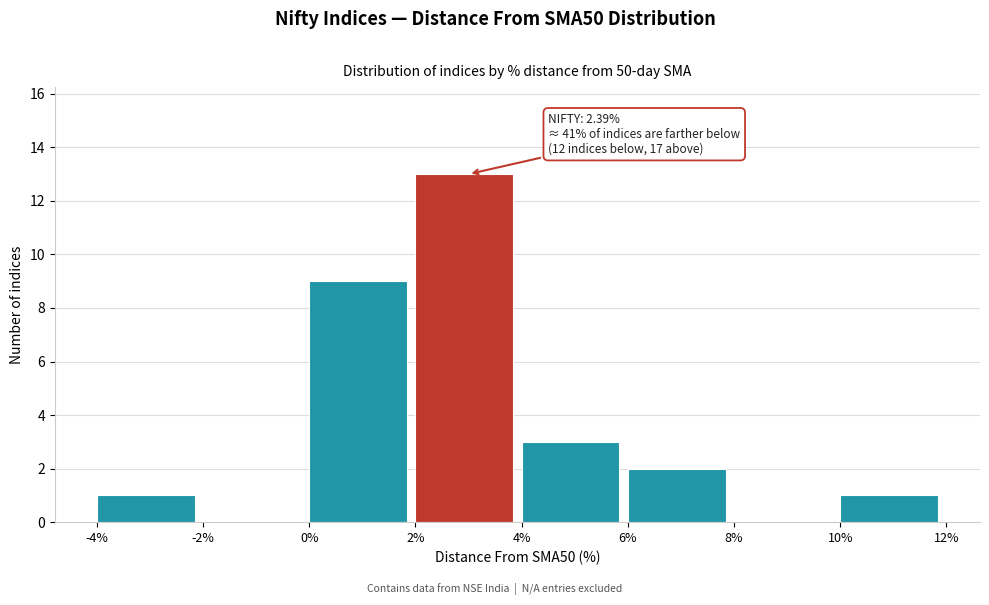

Which range on the x-axis has the tallest bar?

2% to 4%